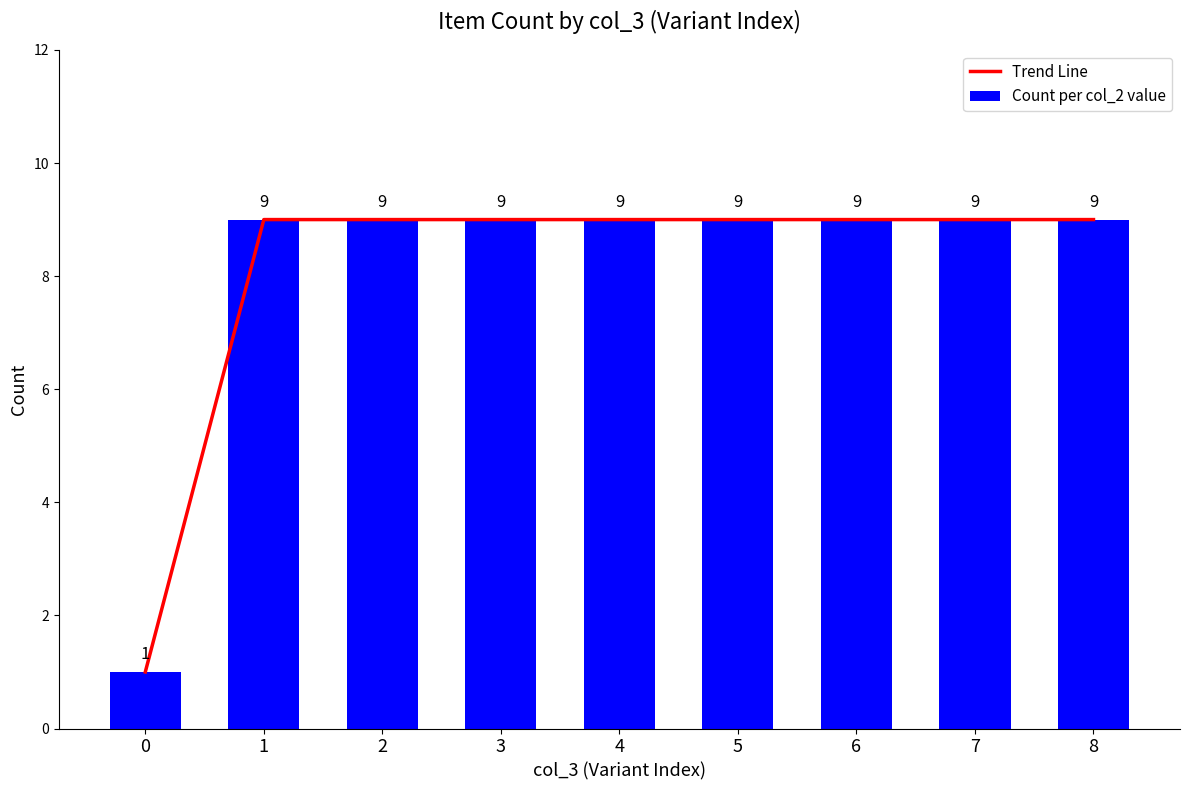

What is the average value of the Trend Line series?

8